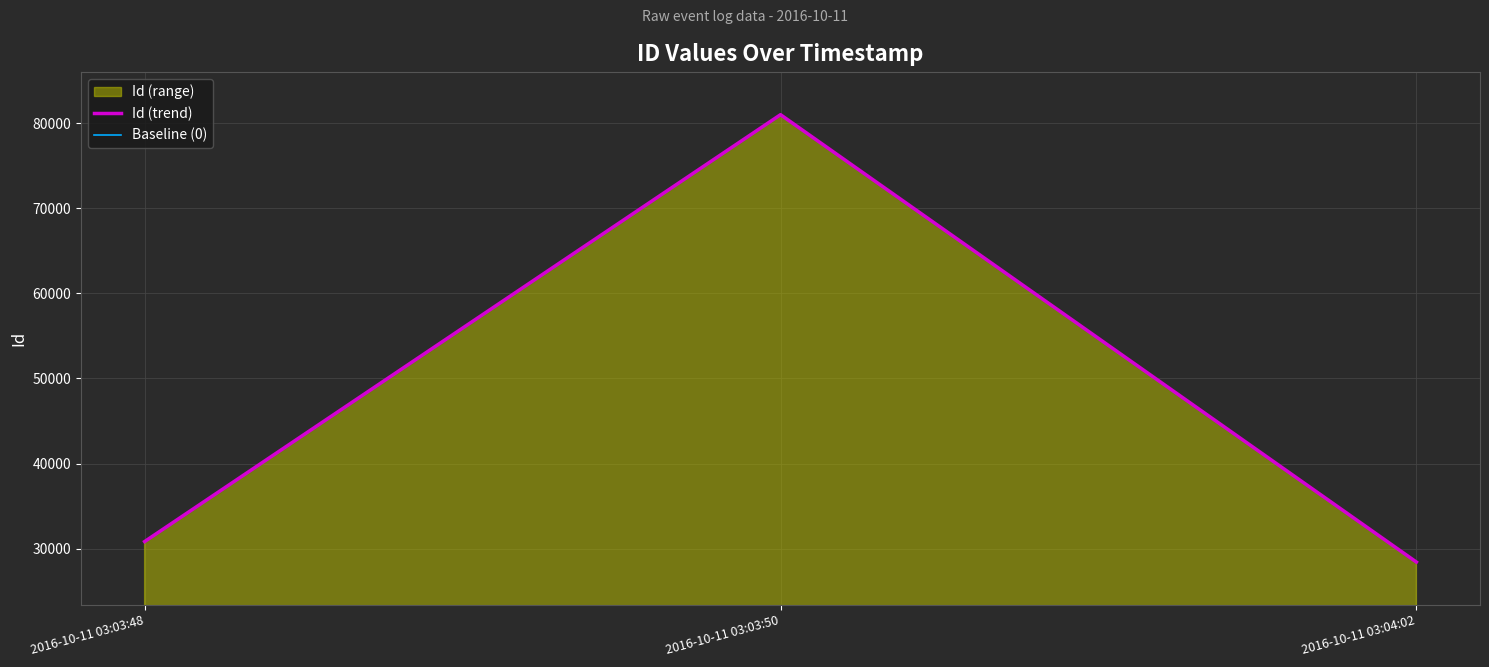

Count the number of categories in the chart.

3